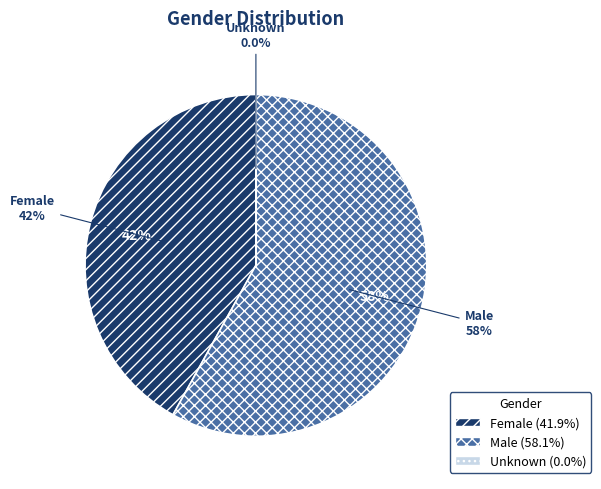

Which has a higher value, Male or Female?

Male